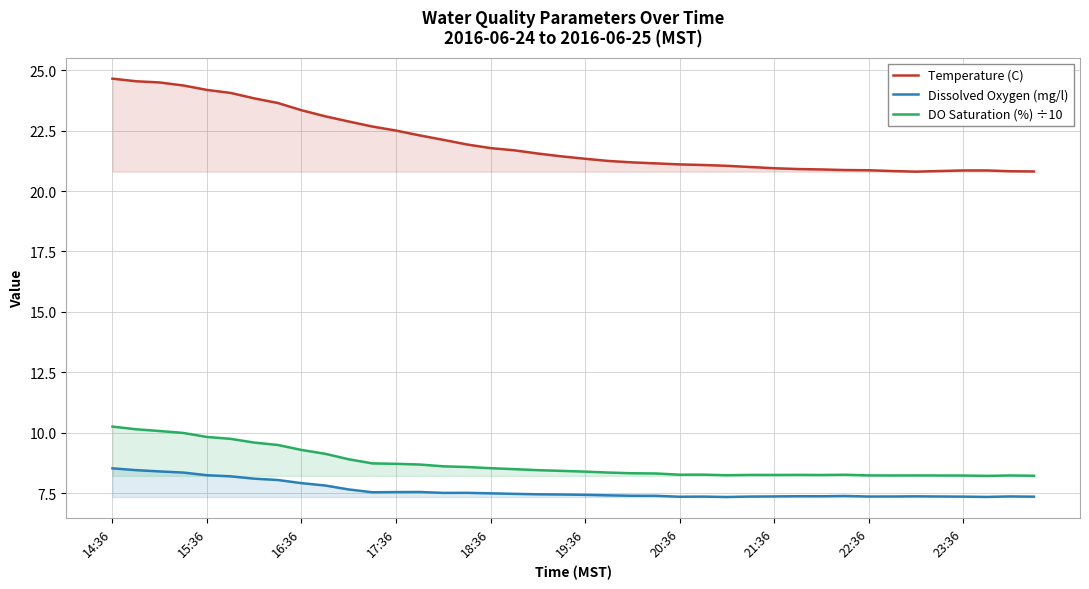

List the series in order of their peak value, lowest first.

Dissolved Oxygen (mg/l), DO Saturation (%) ÷10, Temperature (C)